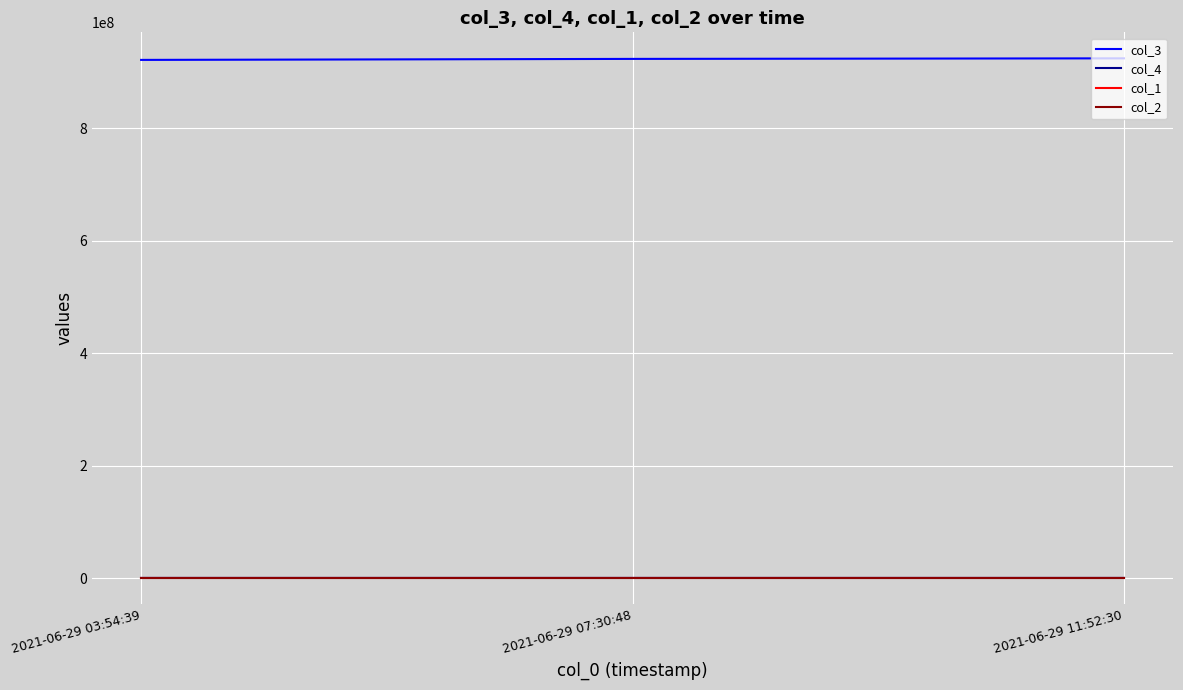

What is the sum of all col_3 values?

2769347093.0